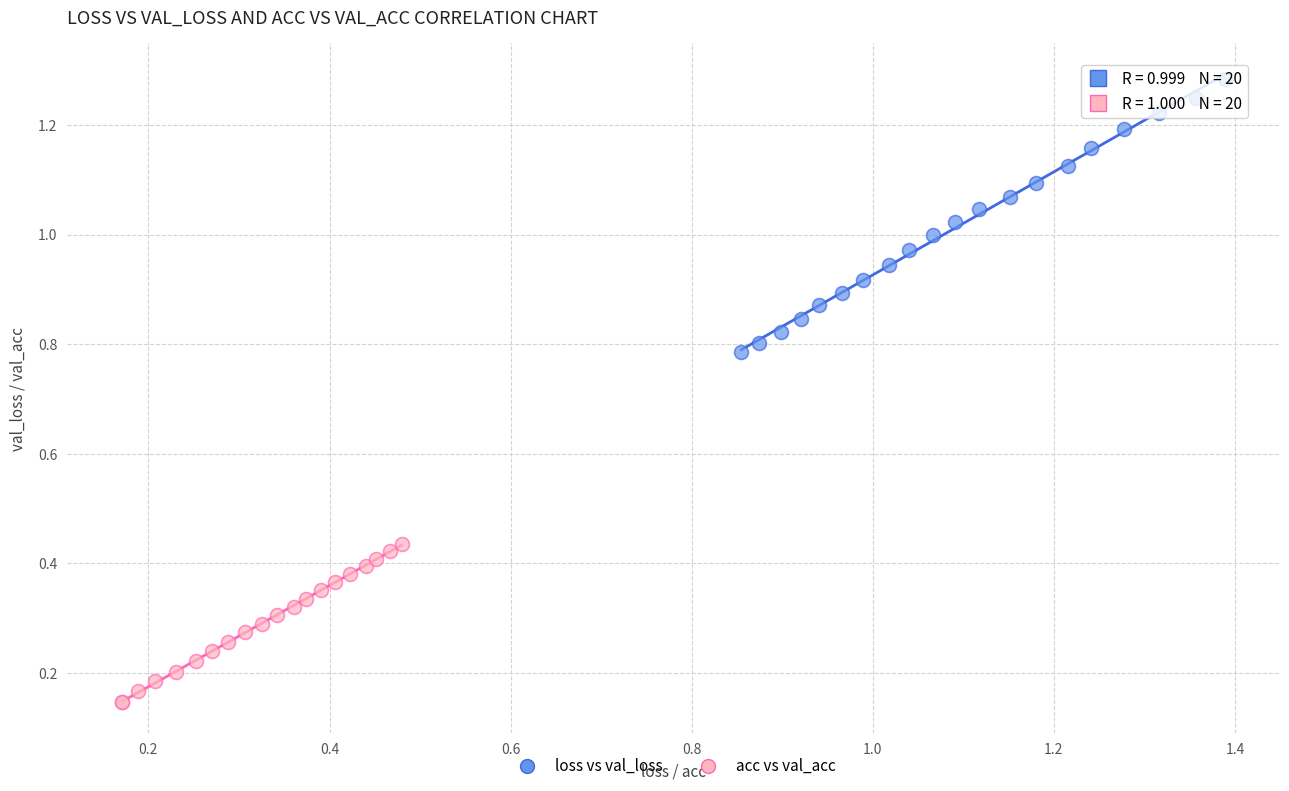

Which series has the widest spread of Y values?

loss vs val_loss